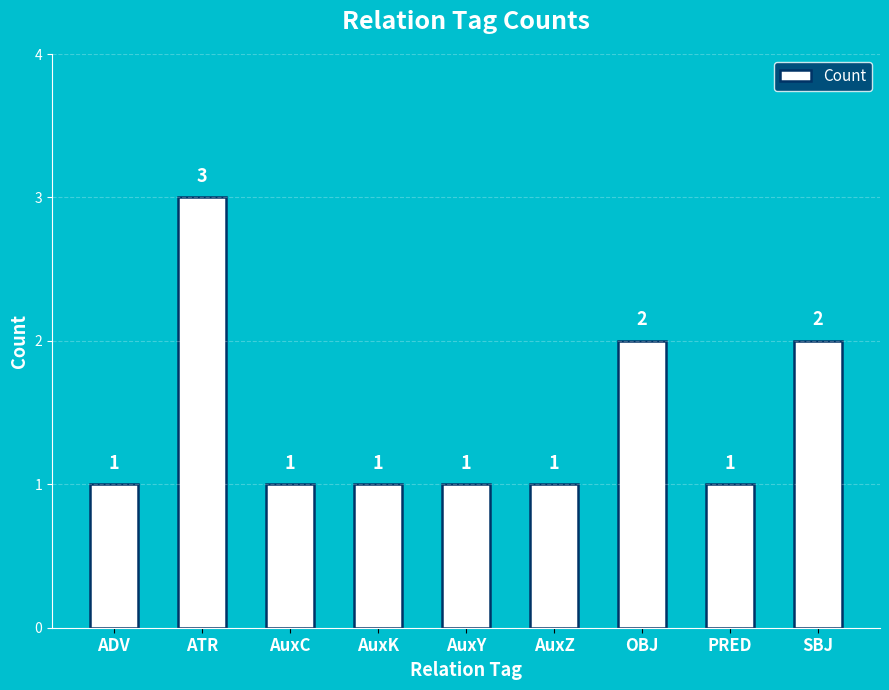

How many data points does each series have?

9